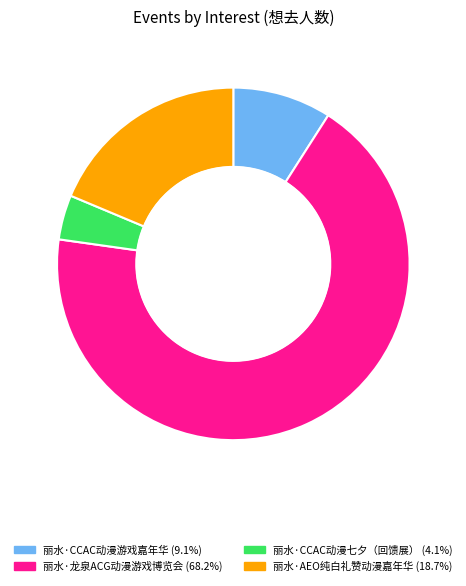

How many slices are in this pie chart?

4